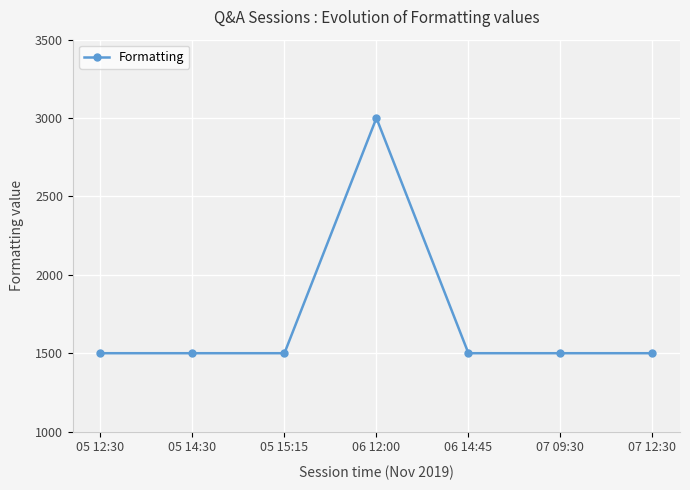

At which category does the chart reach its peak across all series?

06 12:00